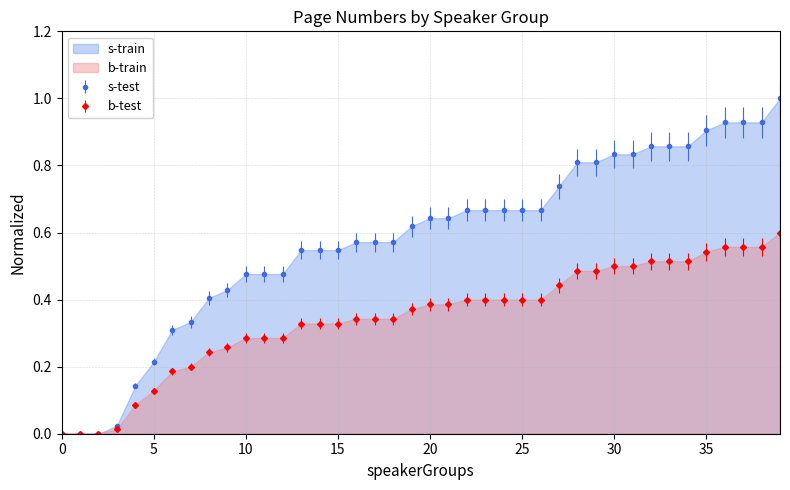

List the labels in order of value, smallest first.

0, 1, 2, 3, 4, 5, 6, 7, 8, 9, 10, 11, 12, 13, 14, 15, 16, 17, 18, 19, 20, 21, 22, 23, 24, 25, 26, 27, 28, 29, 30, 31, 32, 33, 34, 35, 36, 37, 38, 39